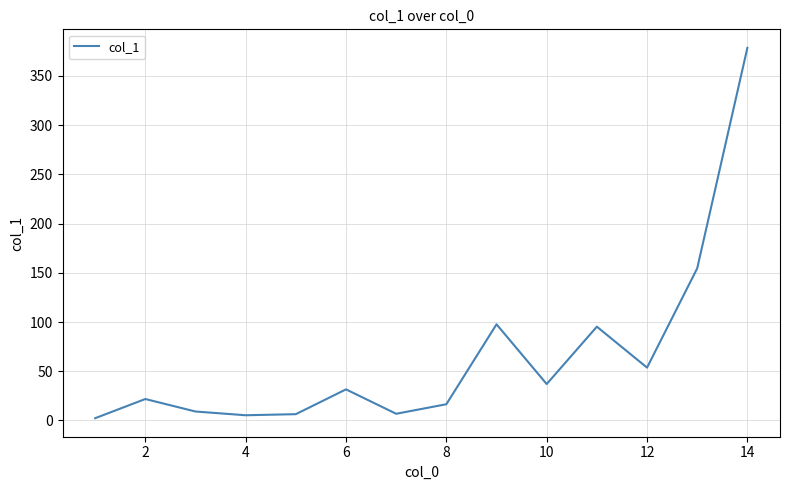

What is the difference between the maximum and minimum values?

376.3